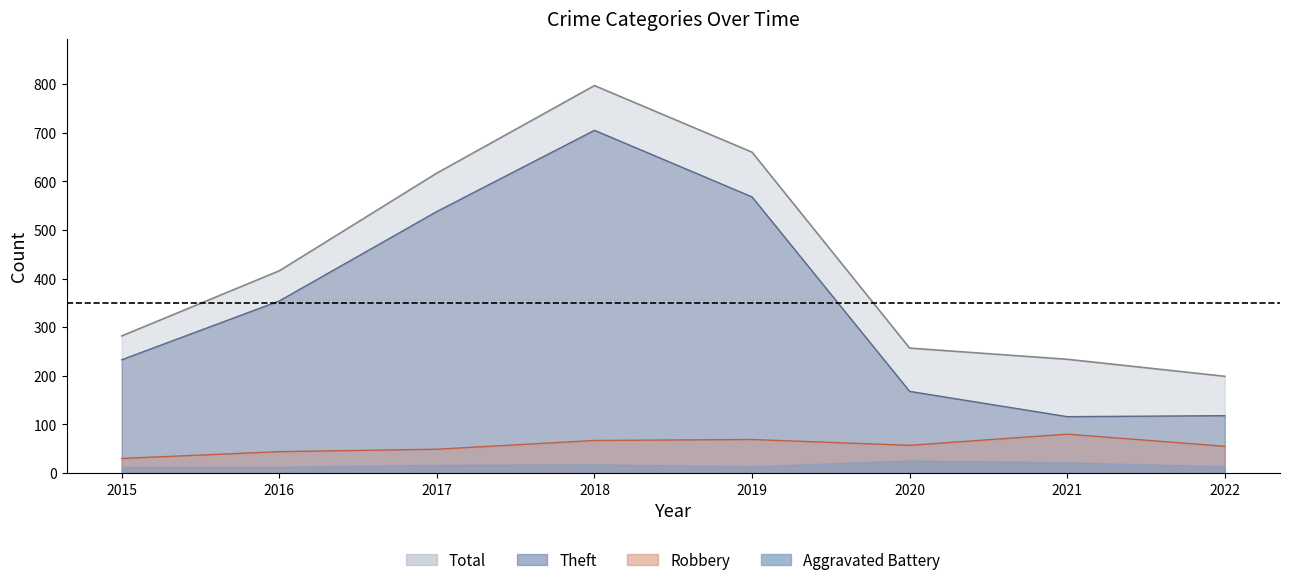

Between 2017 and 2018, which is larger?

2018